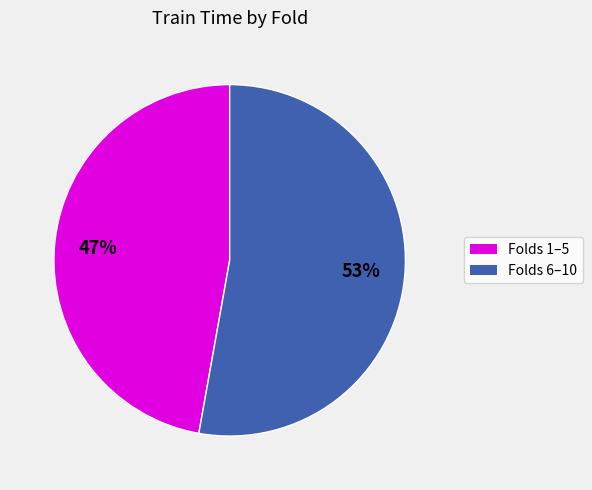

Is there a majority slice in this chart?

Yes